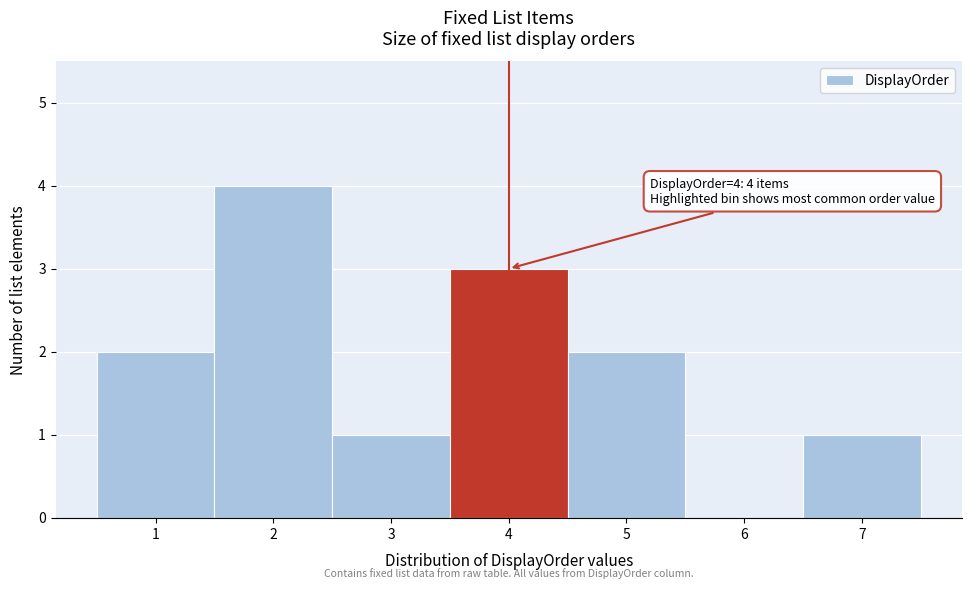

Which range on the x-axis has the tallest bar?

1.5 to 2.5